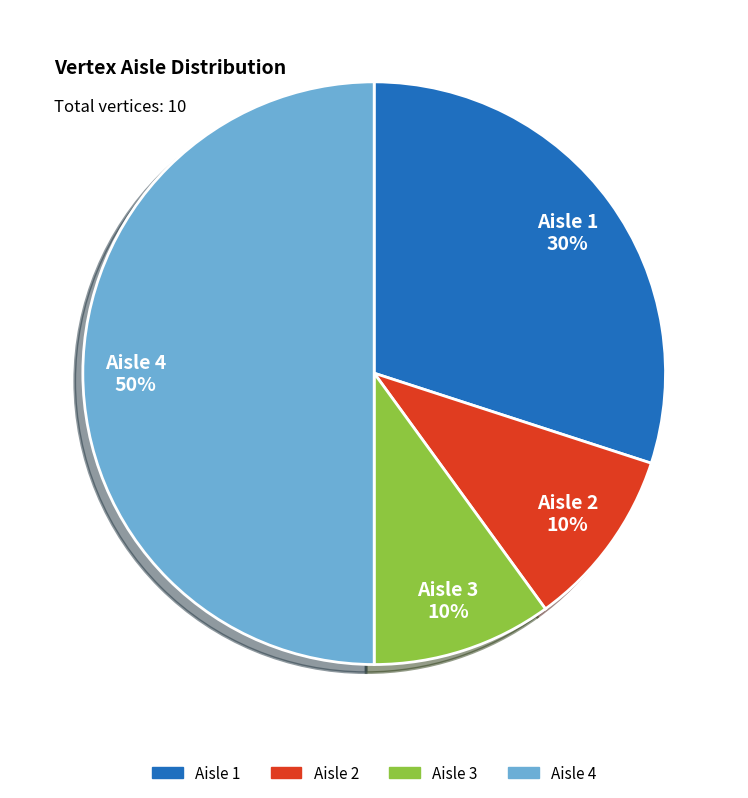

Count the number of slices in the pie.

4